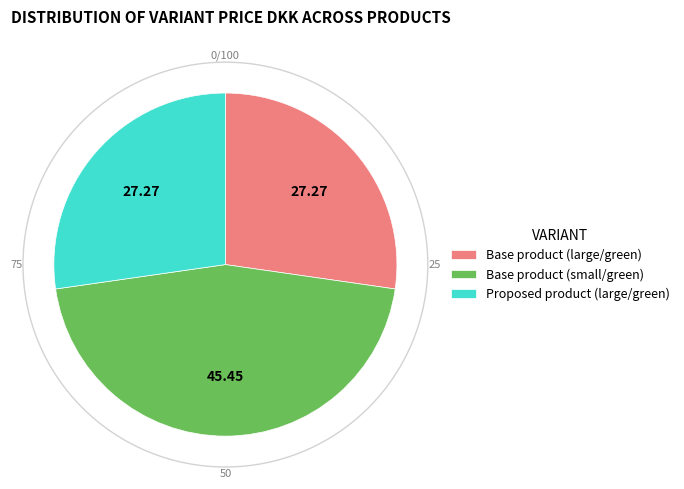

Which category has the biggest portion of the pie?

Base product (small/green)